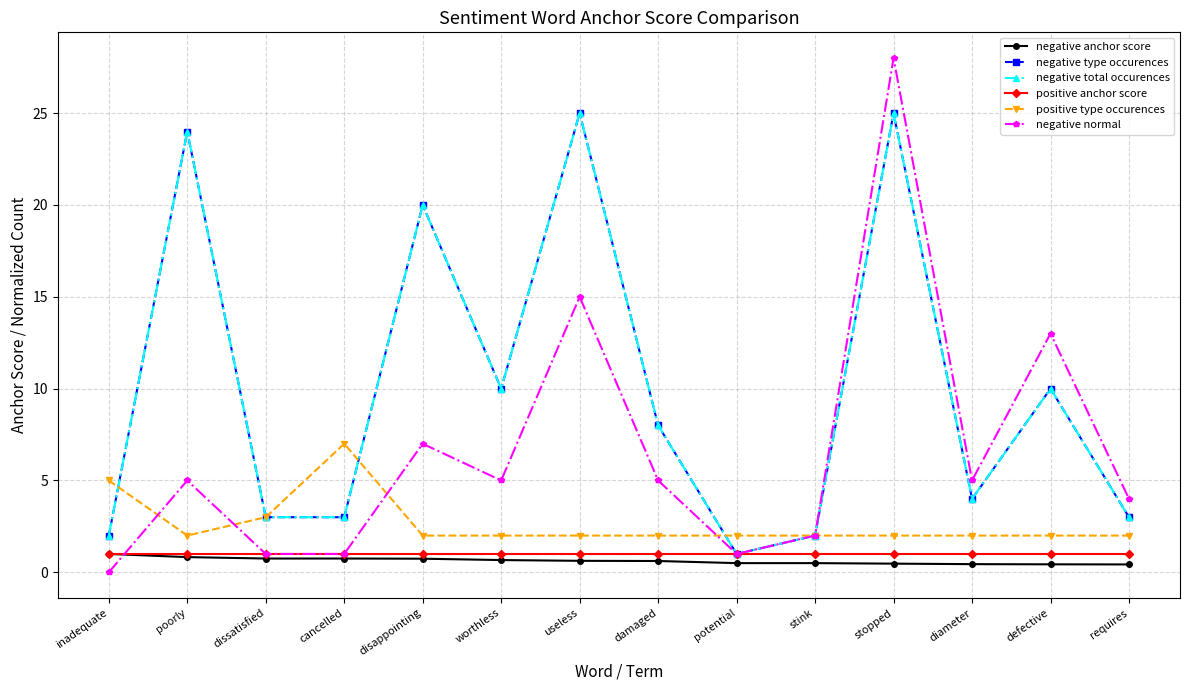

Which series has the largest total across all categories?

negative type occurences